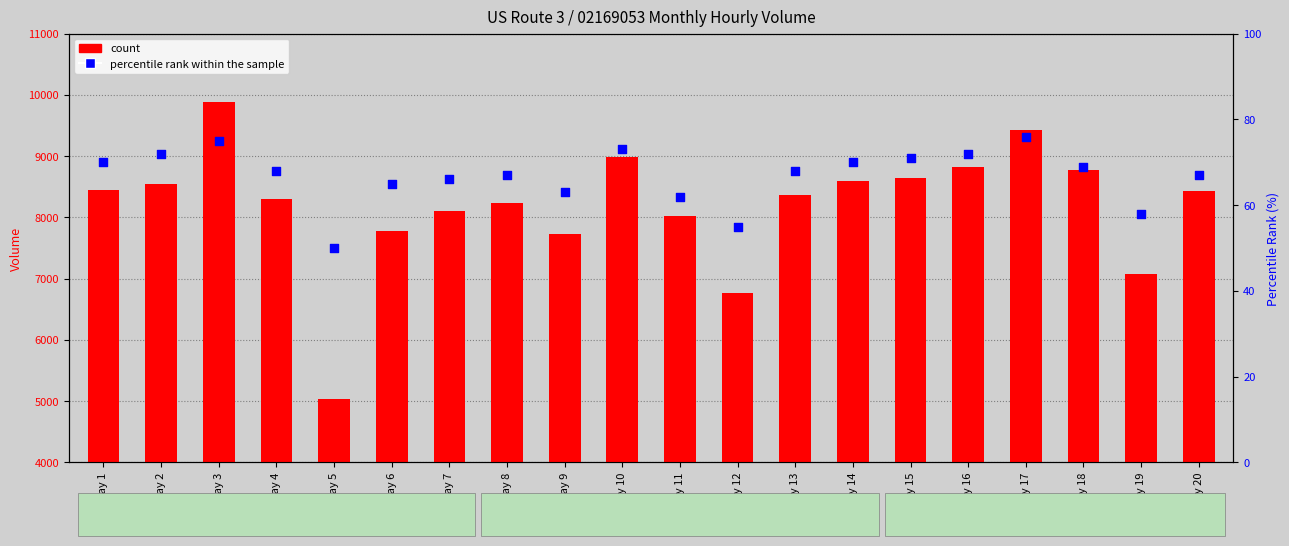

What is the total value across all series at Day 17?

9501